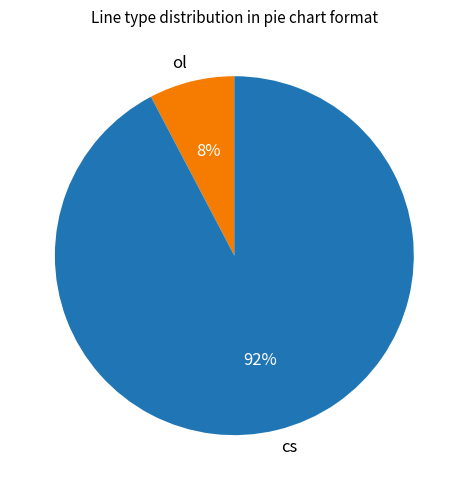

How many segments does this pie chart have?

2